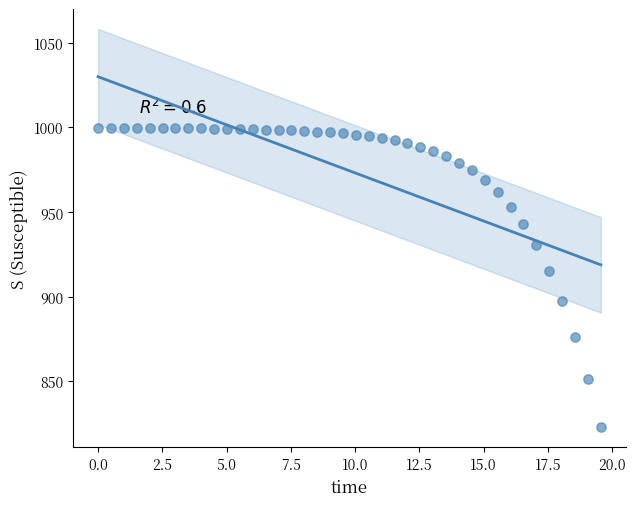

What is the range of Y values (max minus min)?

176.9